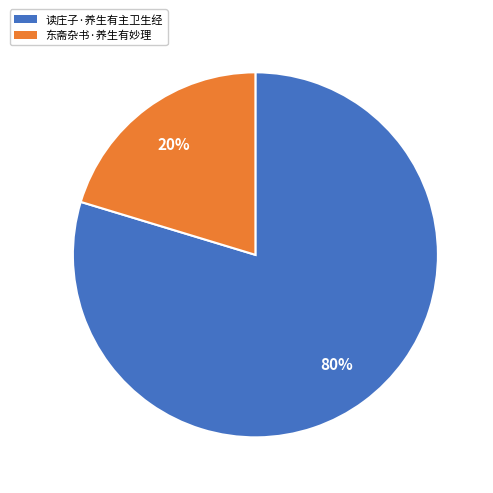

Which category has the biggest portion of the pie?

读庄子·养生有主卫生经